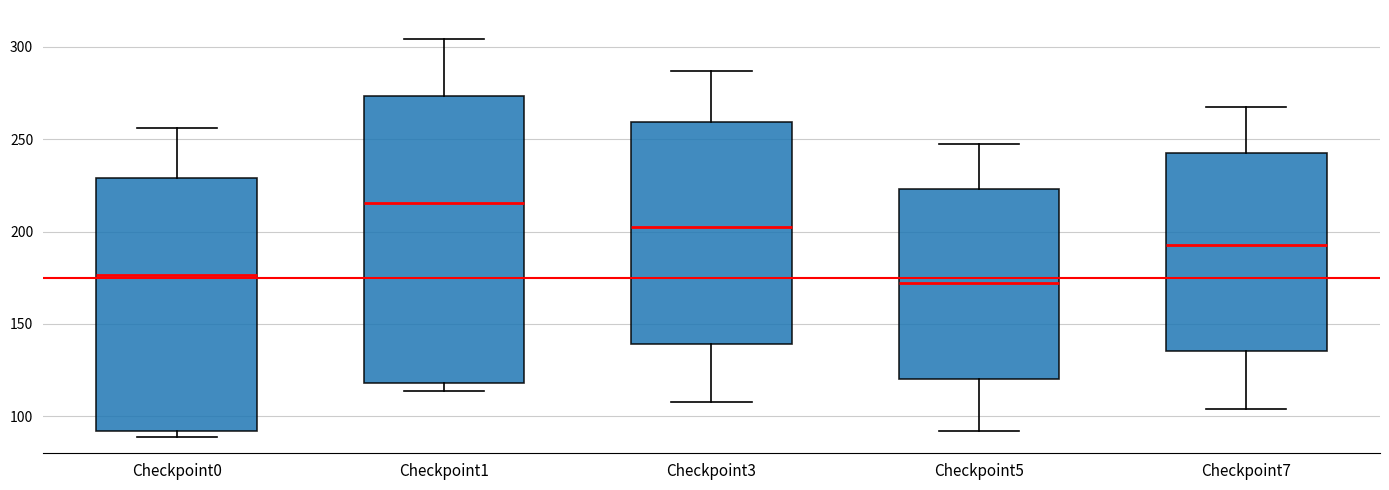

Comparing the boxes themselves (not the whiskers), which one is the tallest?

Checkpoint1